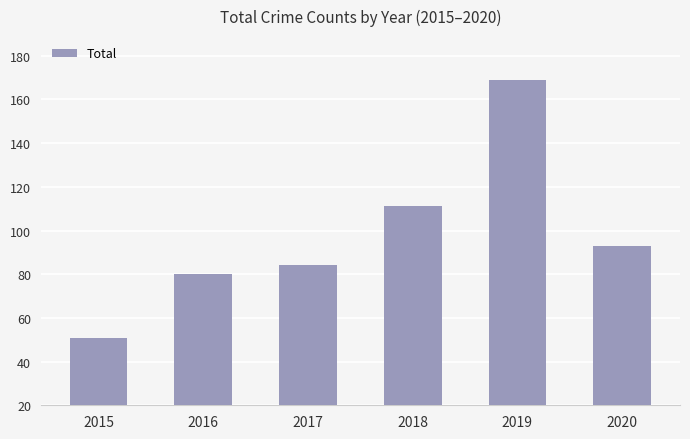

True or false: the data shows 93 at 2020.

True